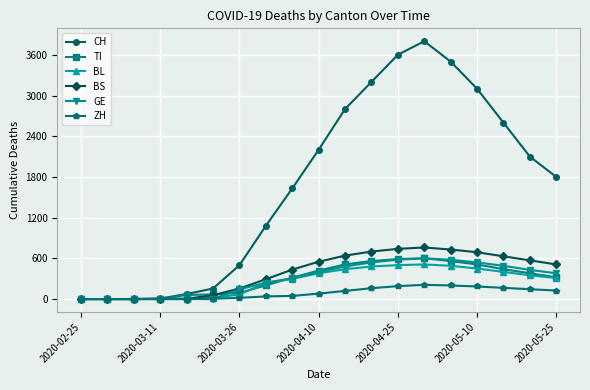

How many lines are shown in the chart?

6